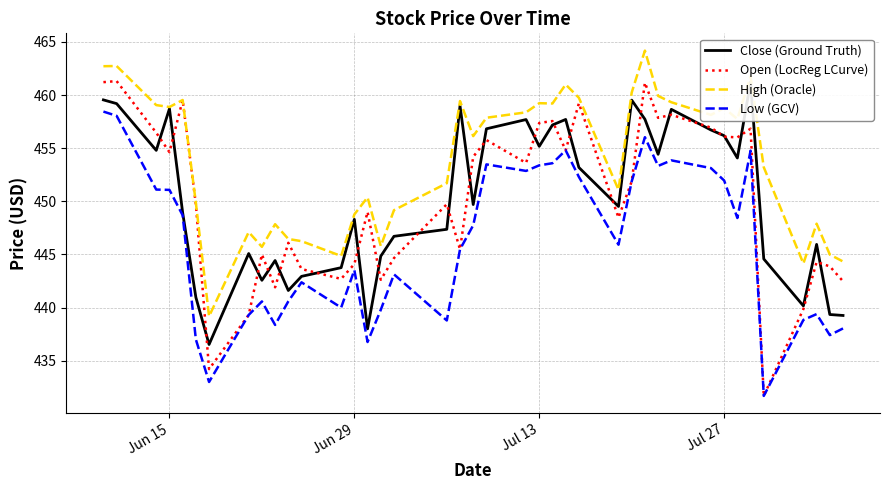

Is it true that Low (GCV) equals 215.2 at Jun 29?

False